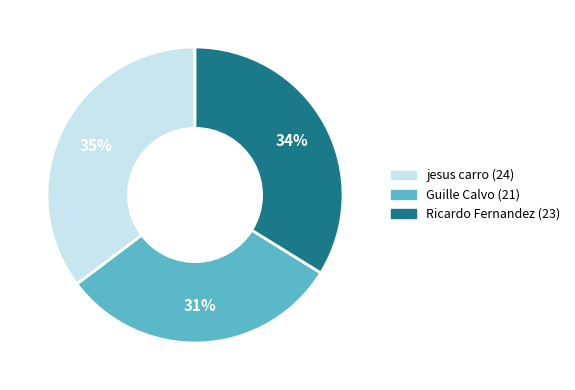

The Ricardo Fernandez (23) slice represents 34% of the pie. True or false?

True